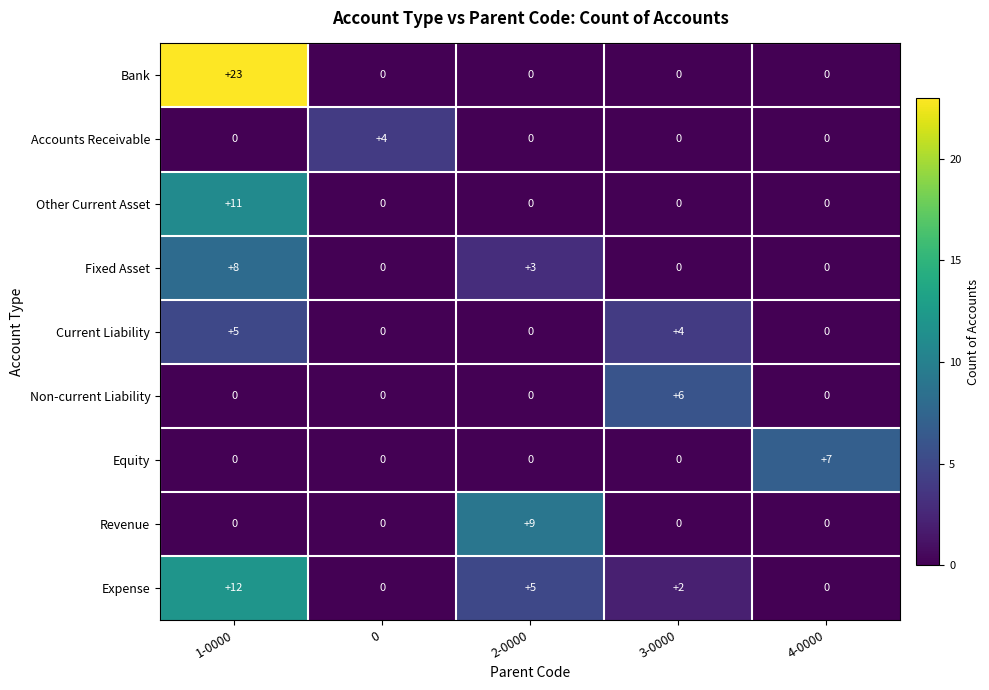

Which label corresponds to the largest value in the chart?

1-0000